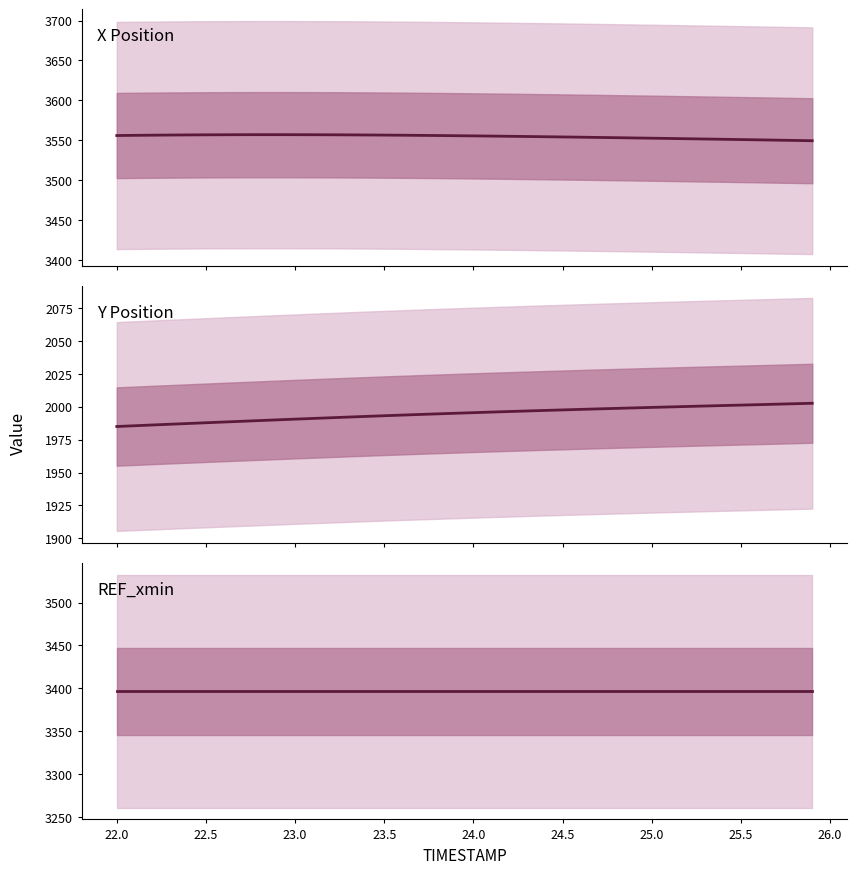

Rank the series by their maximum value, from highest to lowest.

X Position, REF_xmin, Y Position